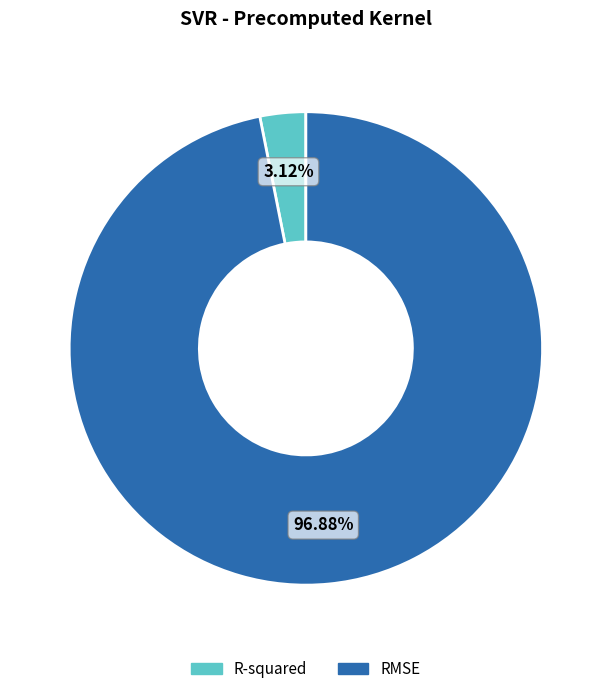

To the nearest percent, what is the difference between the largest and smallest slice percentages?

94%